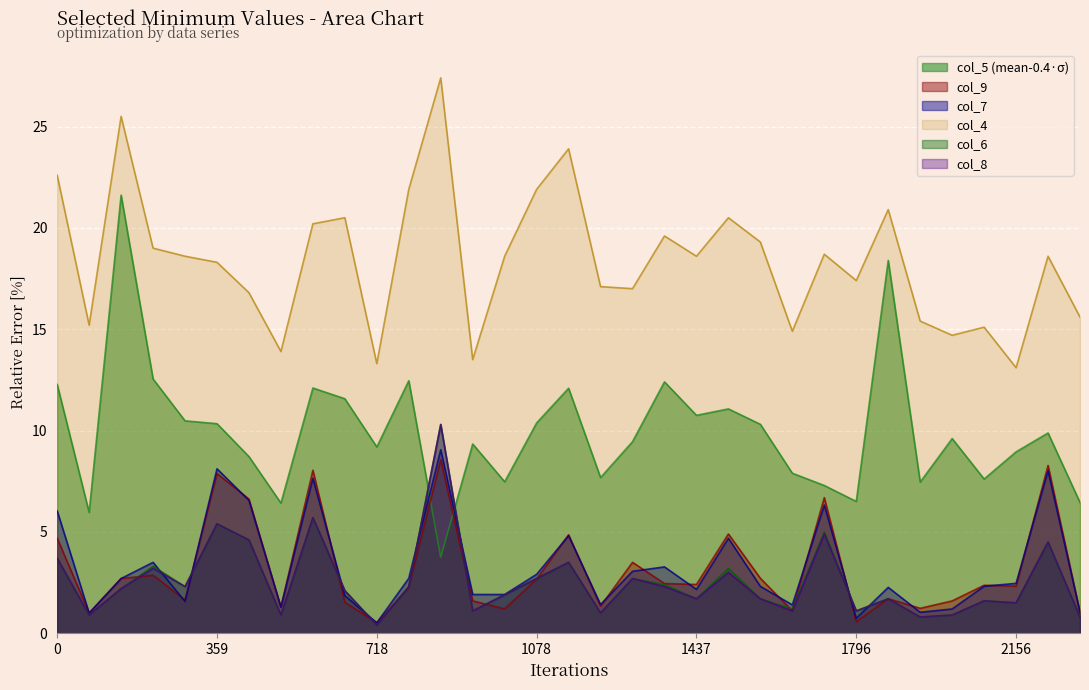

What position from the left is 22?

23